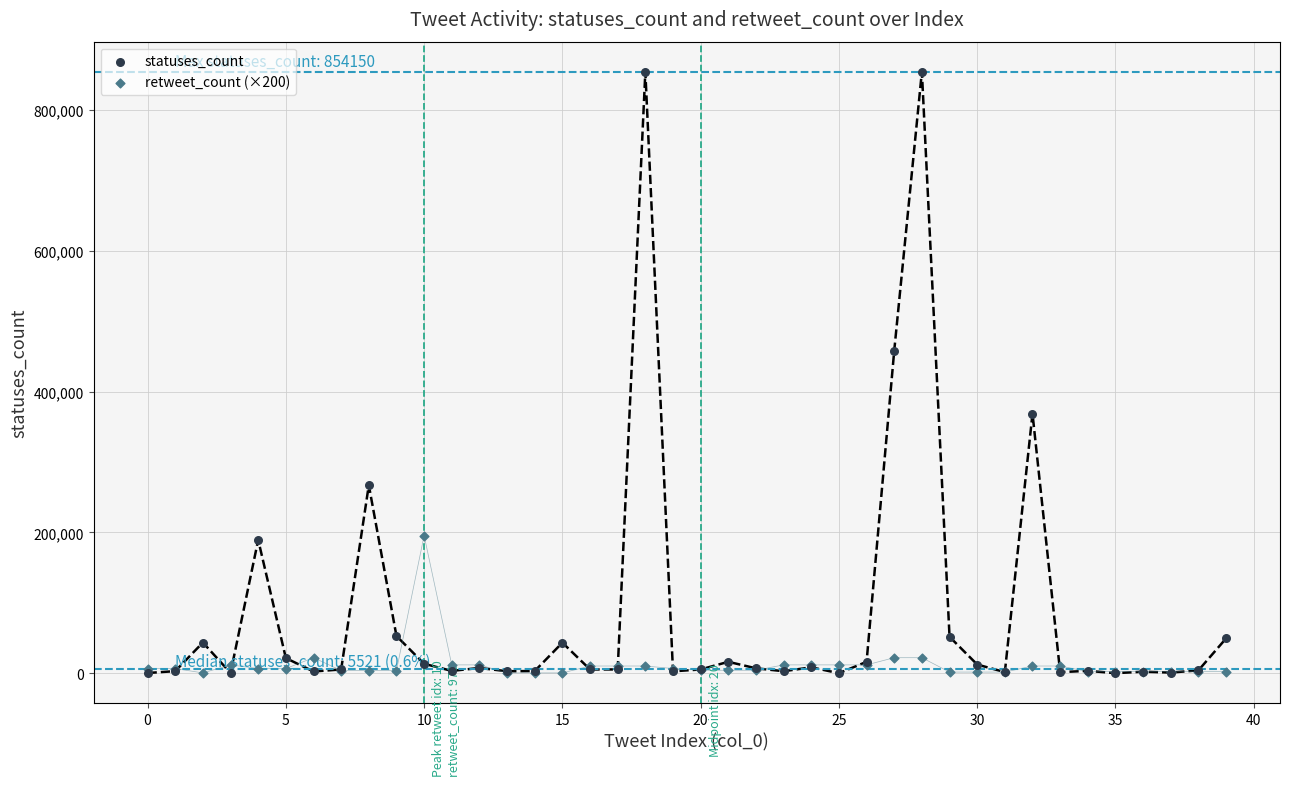

In the statuses_count series, what Y value is closest to 427167?

458169